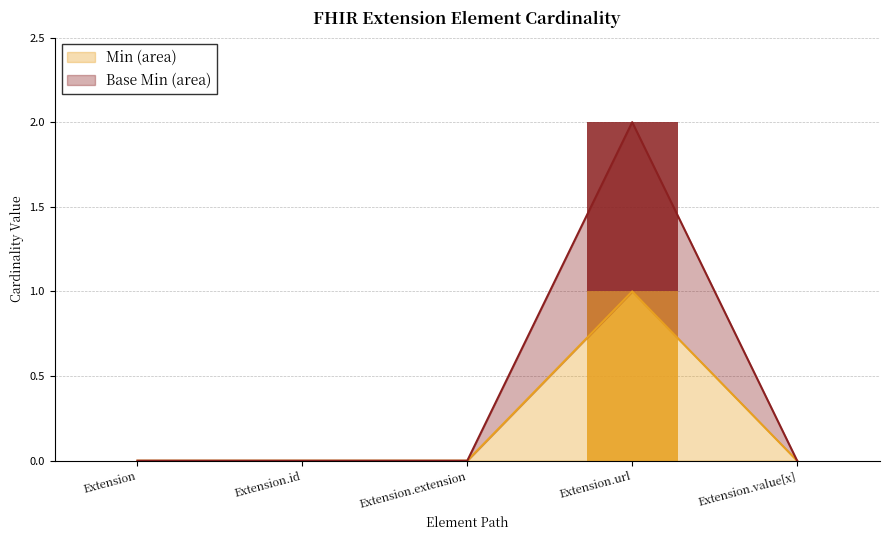

Which category has the highest value in the Min series?

Extension.url